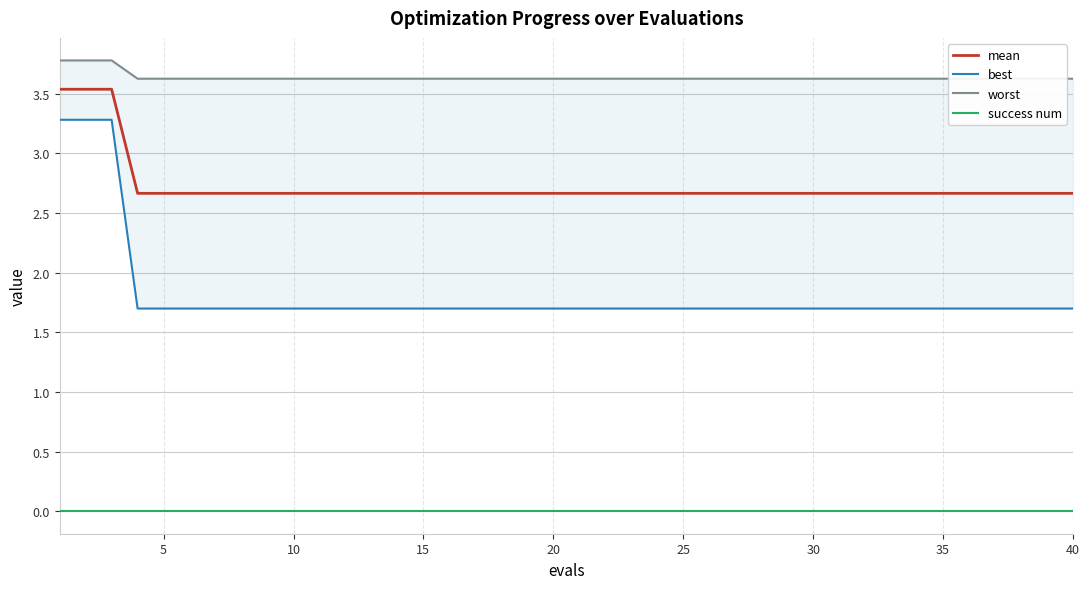

What is the difference between the second highest and minimum values in the best series?

1.6